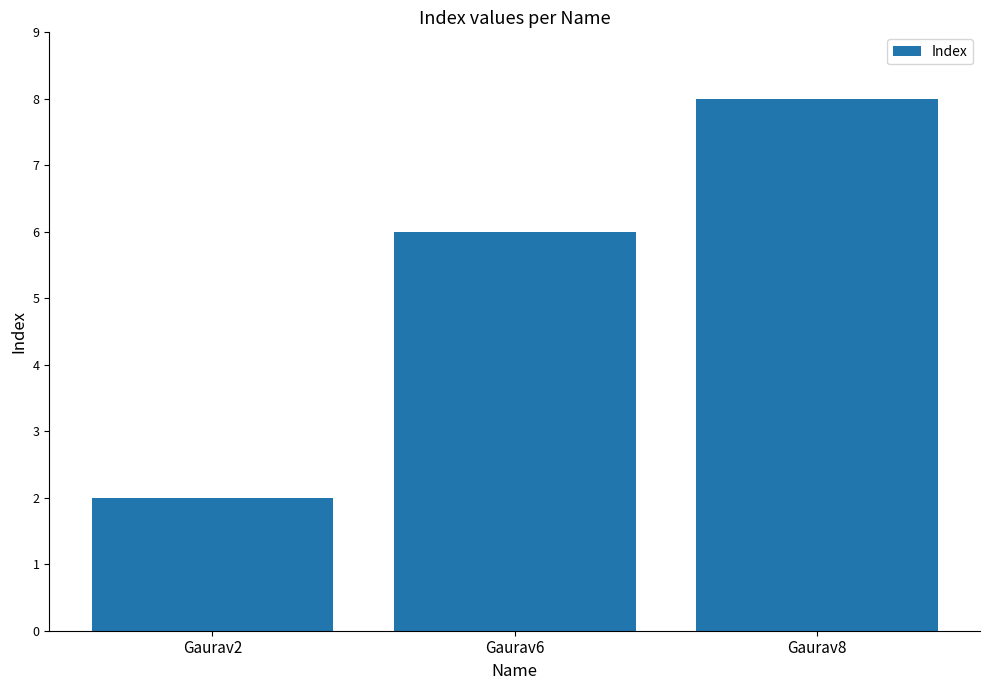

Count the values in the range 2 to 8.

3